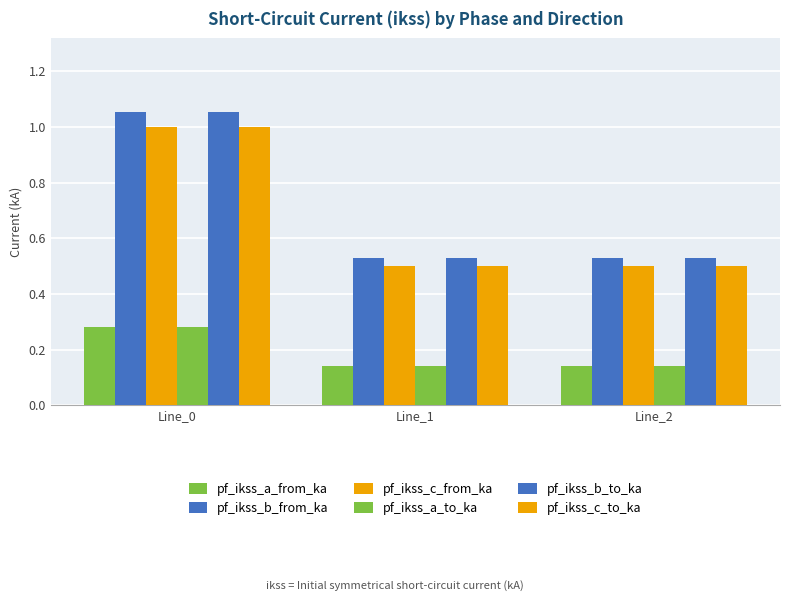

At which label does pf_ikss_b_to_ka reach its minimum?

Line_1